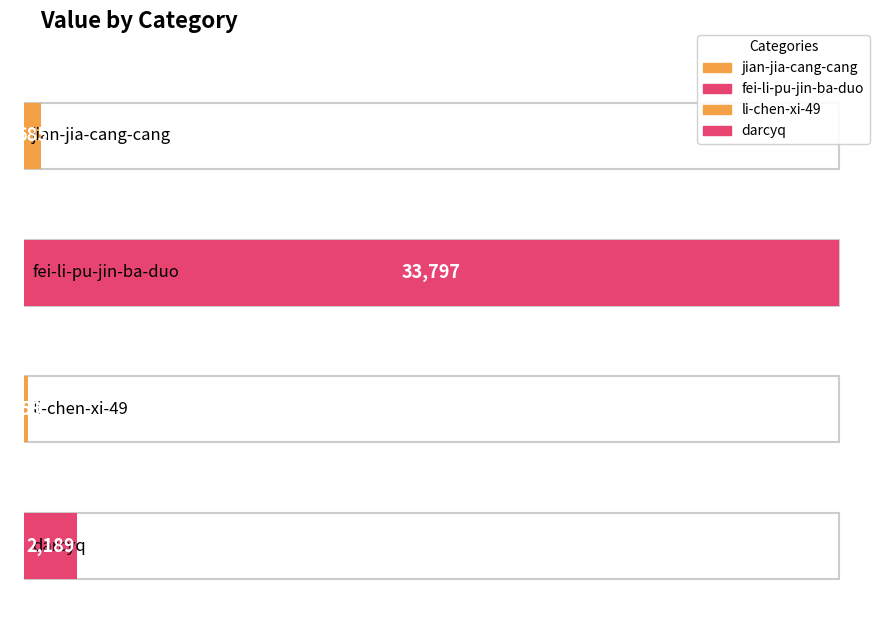

Reading left to right, transcribe all the data shown in this chart.

jian-jia-cang-cang=685	fei-li-pu-jin-ba-duo=33797	li-chen-xi-49=159	darcyq=2189